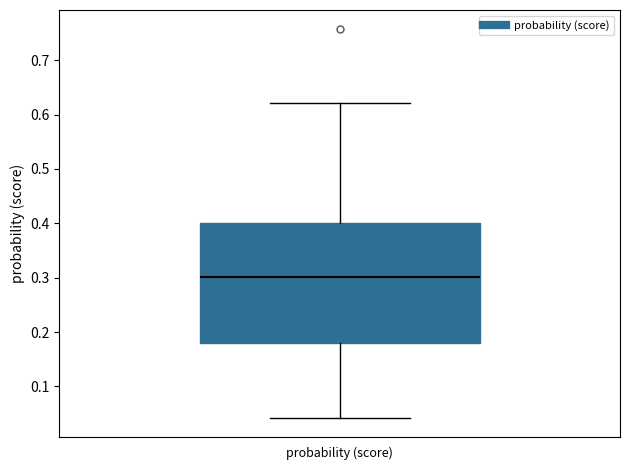

Where does the lower whisker of the box for probability (score) end on the y-axis? The values are not printed on the chart, so give them approximately, as read against the axis.

0.04